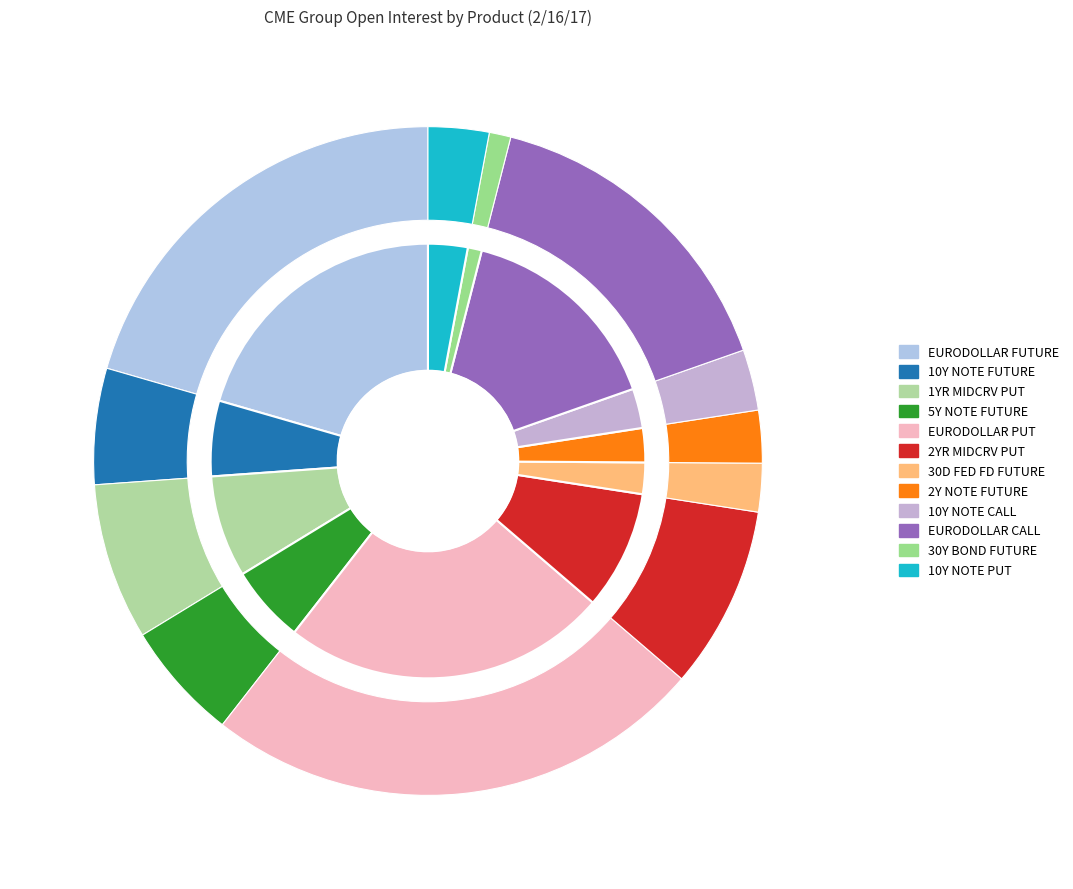

True or false: 30D FED FD FUTURE accounts for 2% of the total.

True